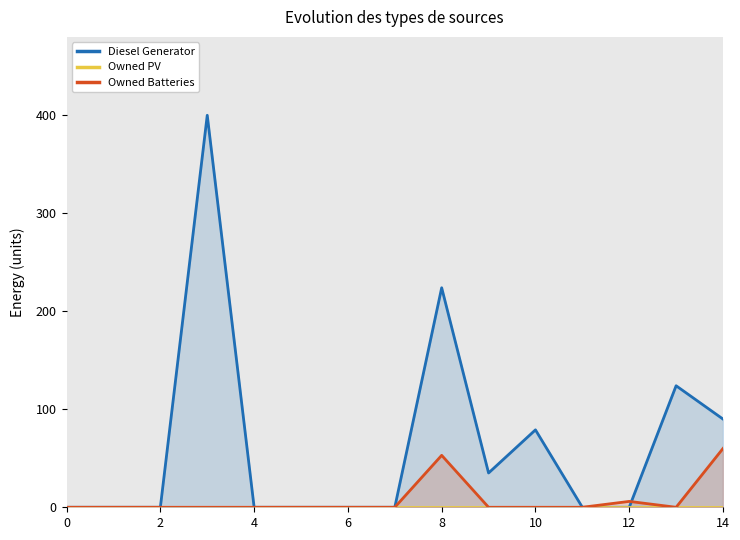

What is the highest value of the Owned Batteries series?

60